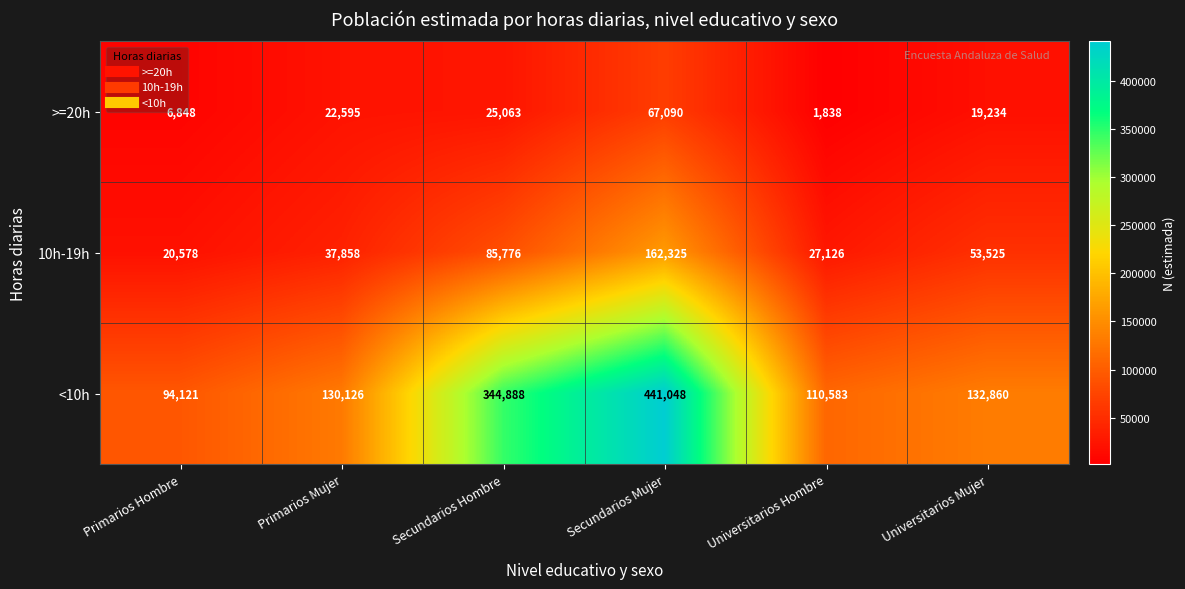

How many data points does each series have?

6